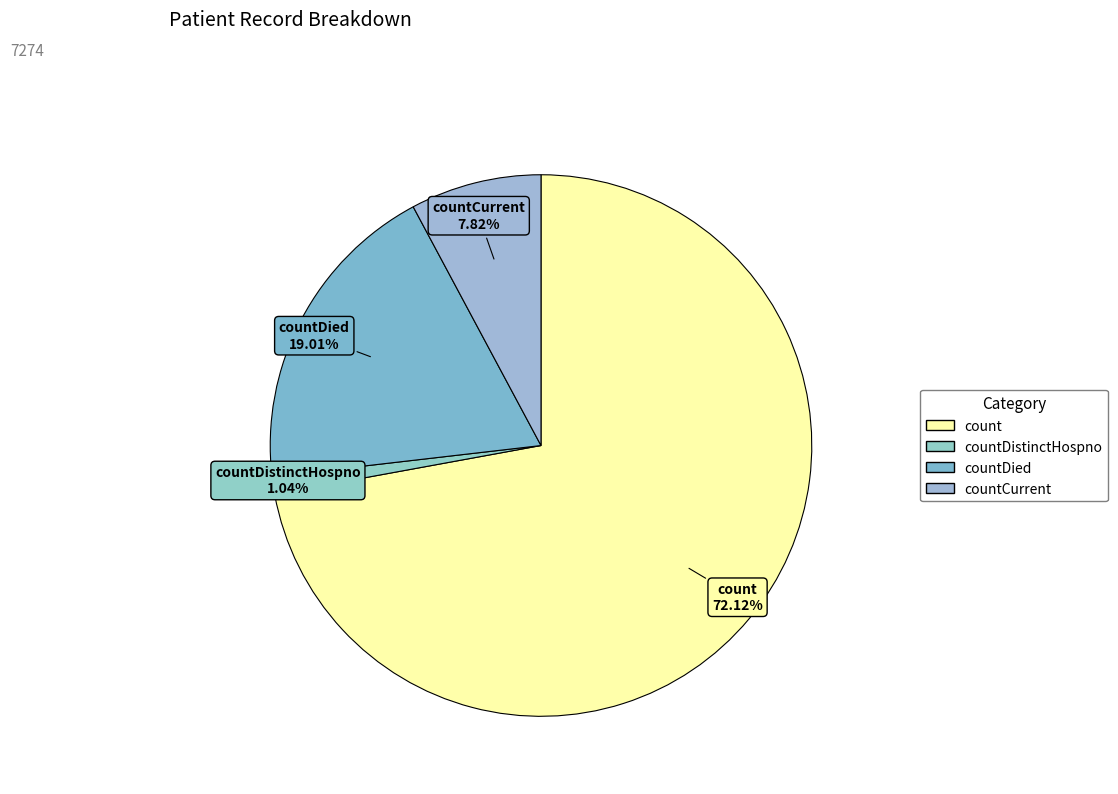

How many slices are in this pie chart?

4